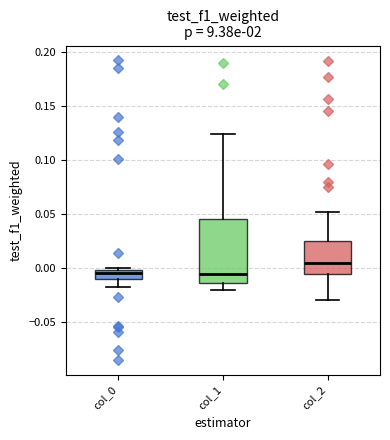

Where does the median line of the box for col_1 sit on the y-axis? The values are not printed on the chart, so give them approximately, as read against the axis.

-0.005